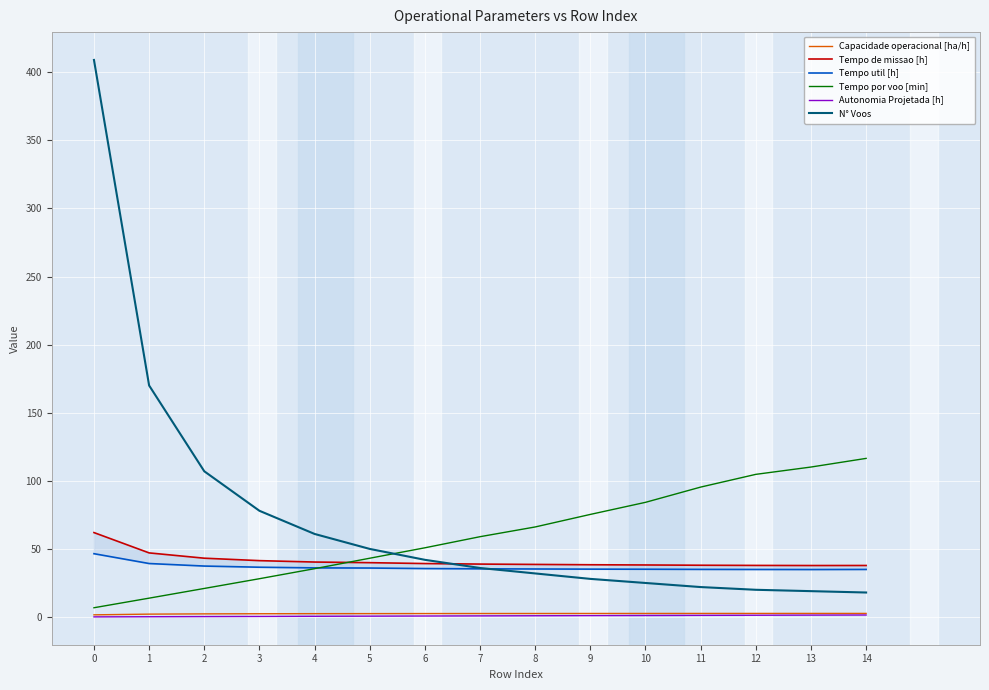

True or false: Tempo util [h] and Tempo de missao [h] intersect in this chart.

False